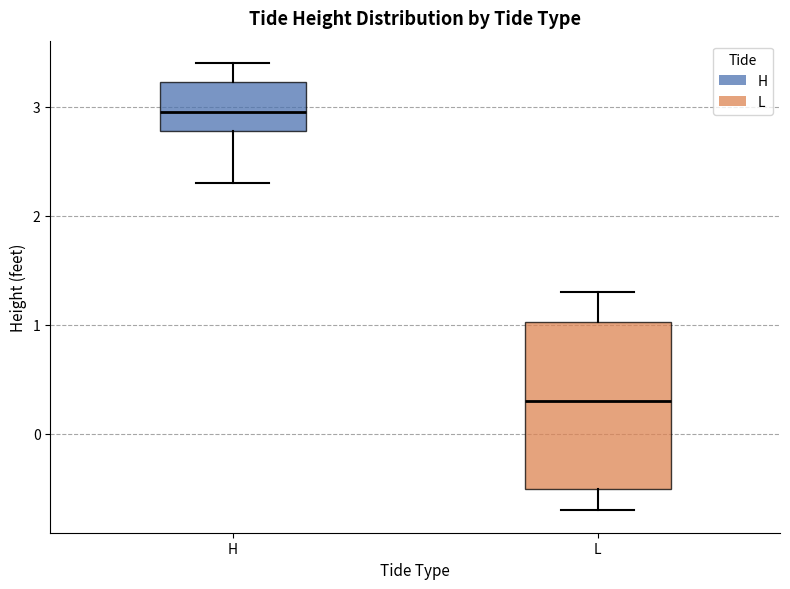

Reading left to right, read every box against the y-axis: the position of its median line, the range the box covers, and the ends of its whiskers. The values are not printed on the chart, so give them approximately, as read against the axis.

H: median 3.0, box 2.8 to 3.2, whiskers 2.3 to 3.4
L: median 0.3, box -0.5 to 1.0, whiskers -0.7 to 1.3